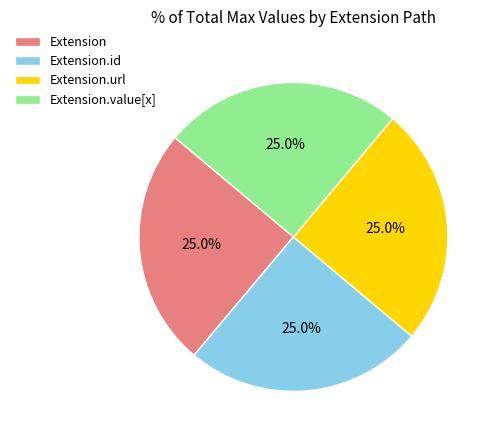

Combined, what portion of the pie is Extension and Extension.url?

50.0%